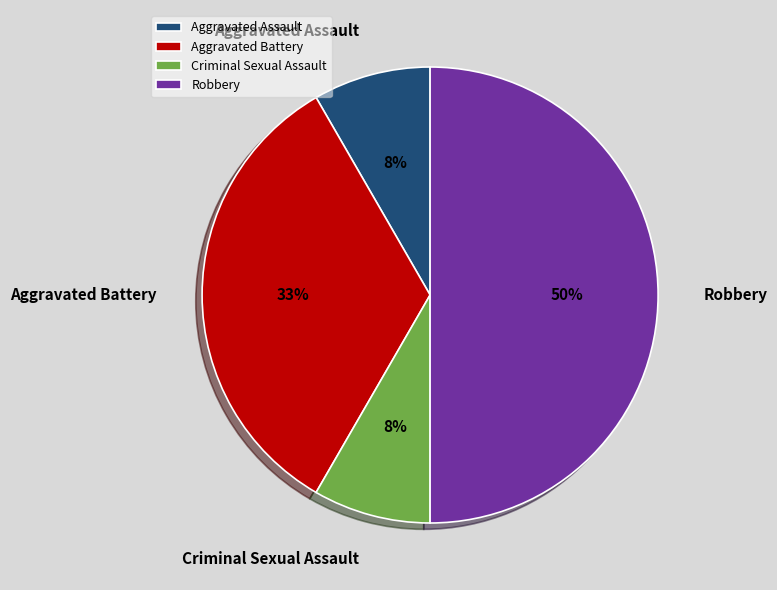

The Aggravated Battery slice represents 33% of the pie. True or false?

True